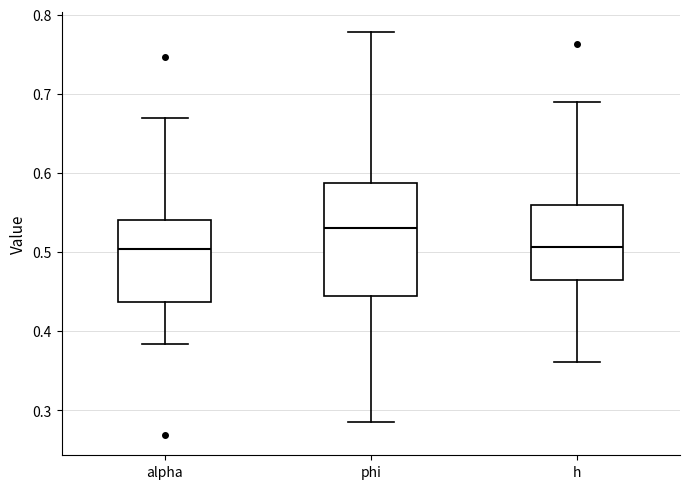

Reading left to right, read every box against the y-axis: the position of its median line, the range the box covers, and the ends of its whiskers. The values are not printed on the chart, so give them approximately, as read against the axis.

alpha: median 0.50, box 0.44 to 0.54, whiskers 0.38 to 0.67
phi: median 0.53, box 0.45 to 0.59, whiskers 0.29 to 0.78
h: median 0.51, box 0.47 to 0.56, whiskers 0.36 to 0.69